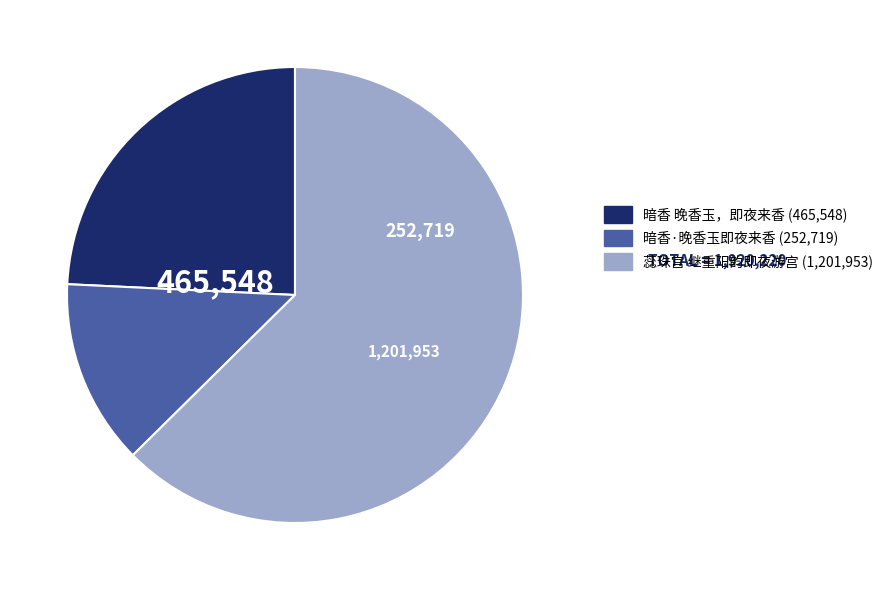

How many slices are in this pie chart?

3